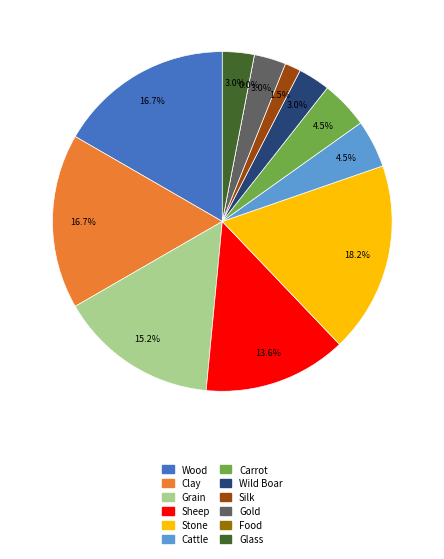

Count the number of slices in the pie.

12